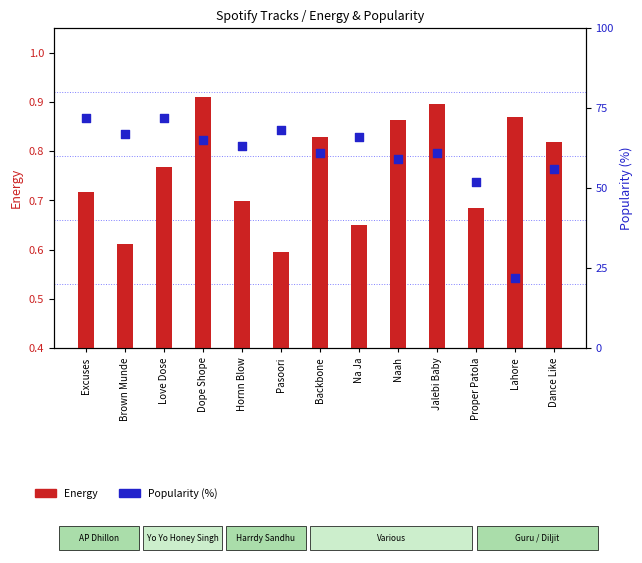

What is the total value across all series at Lahore?

22.9